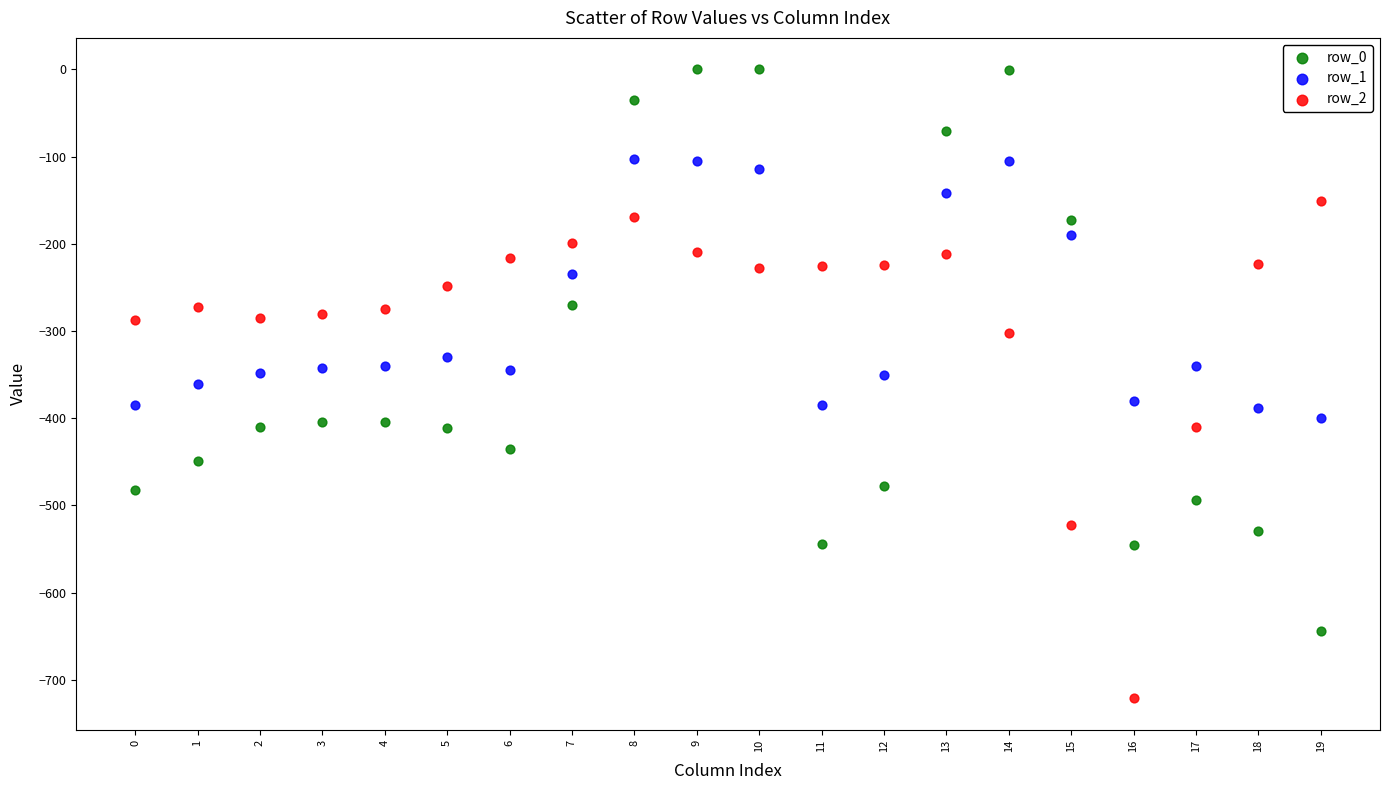

Across all data points, what is the range of Y values (max minus min)?

721.2